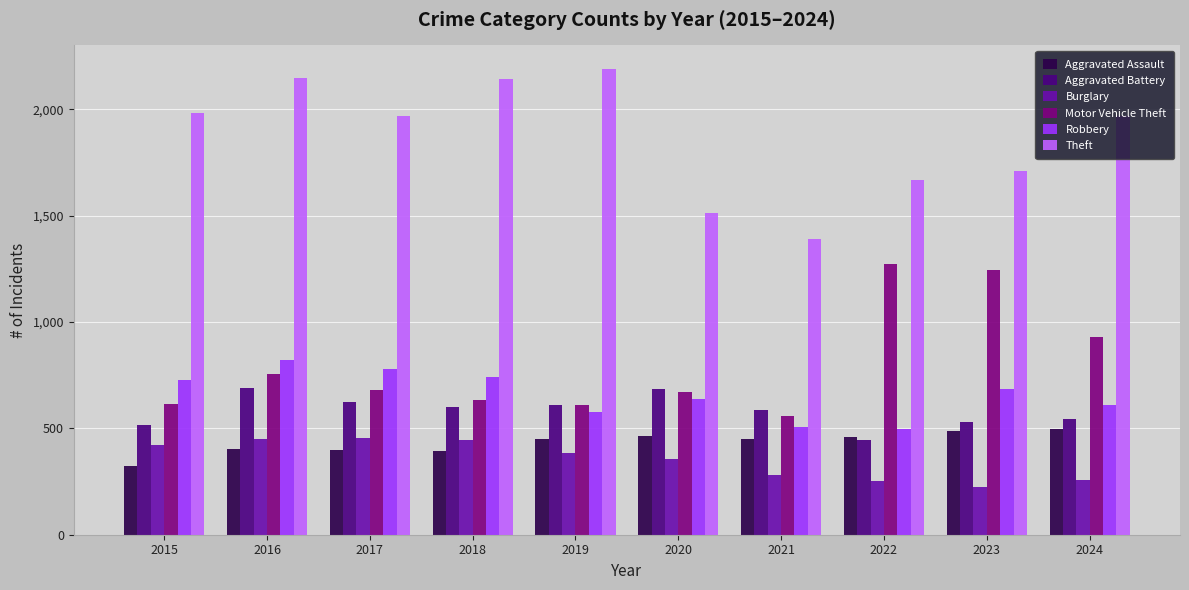

Count the number of categories in the chart.

10